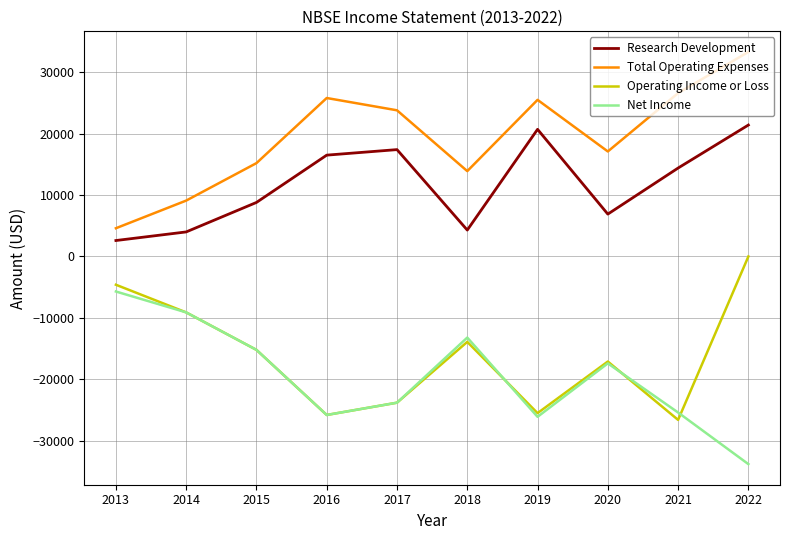

The Research Development series shows 6873 at 2022. True or false?

False